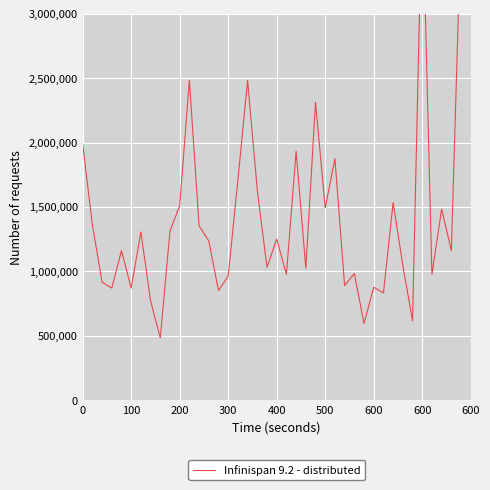

How many lines are shown in the chart?

1